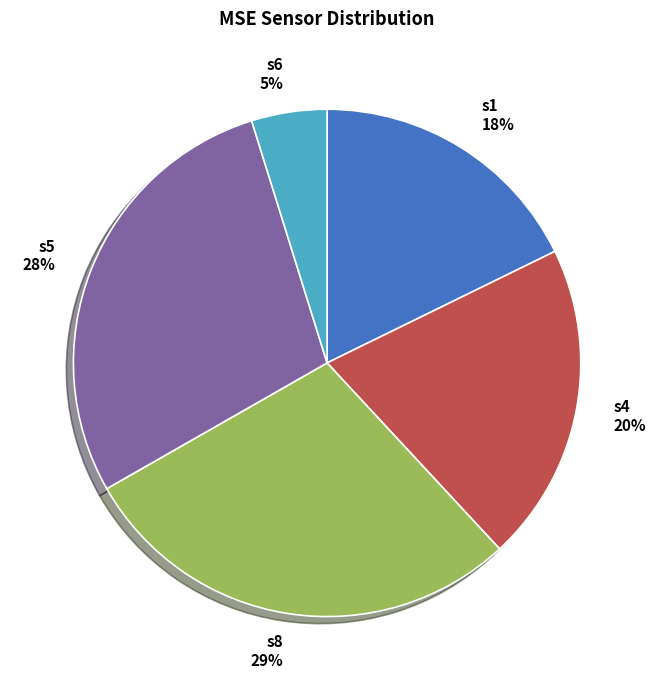

To the nearest percent, what portion does s8 represent?

29%